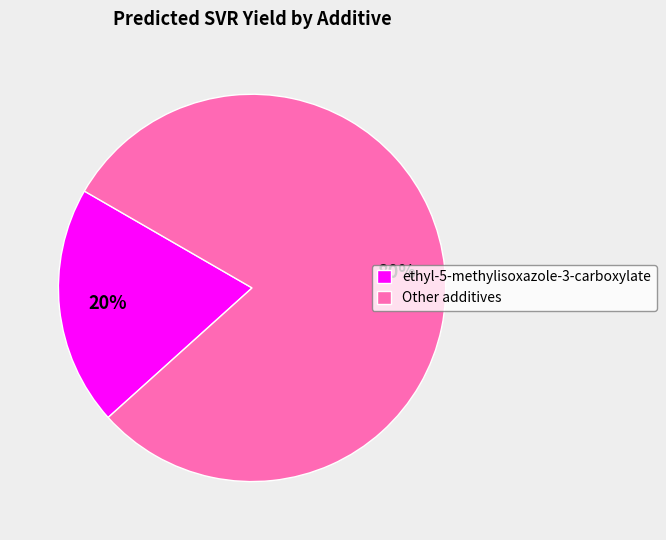

To the nearest percent, what percentage of the pie is Other additives?

80%